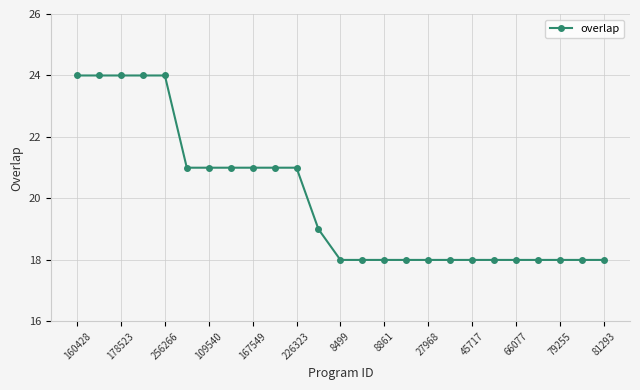

Reading left to right, list all the values displayed in this chart.

24	24	24	24	24	21	21	21	21	21	21	19	18	18	18	18	18	18	18	18	18	18	18	18	18